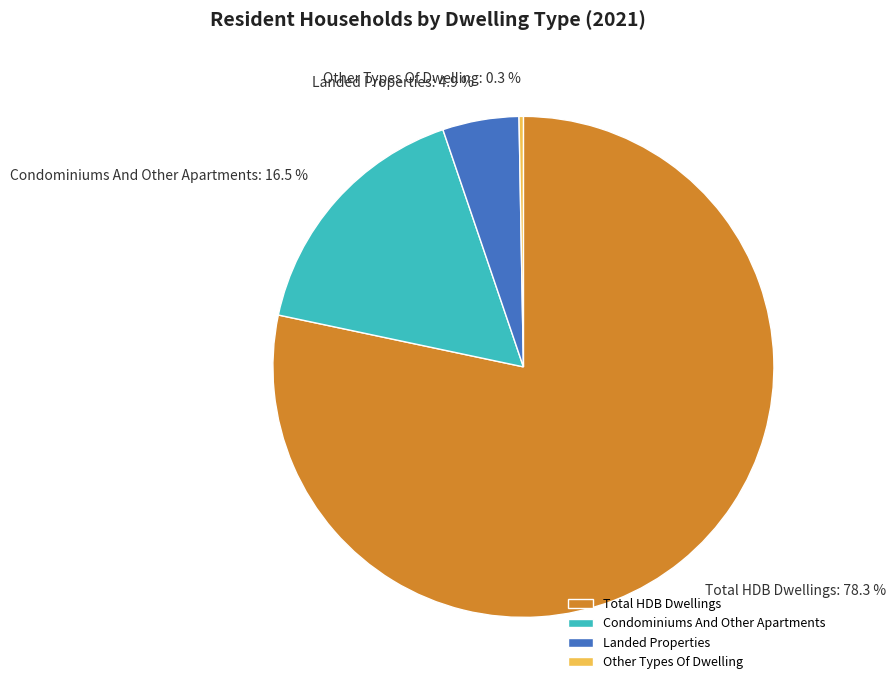

Rank the categories by value from lowest to highest.

Other Types Of Dwelling, Landed Properties, Condominiums And Other Apartments, Total HDB Dwellings